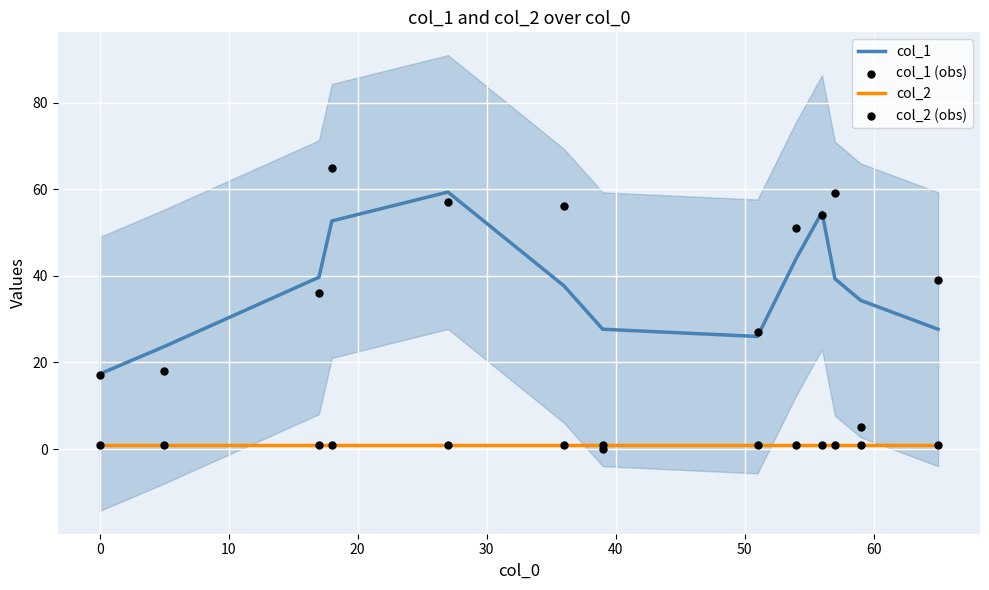

Which series has the largest Y range (max minus min)?

col_1 (obs)